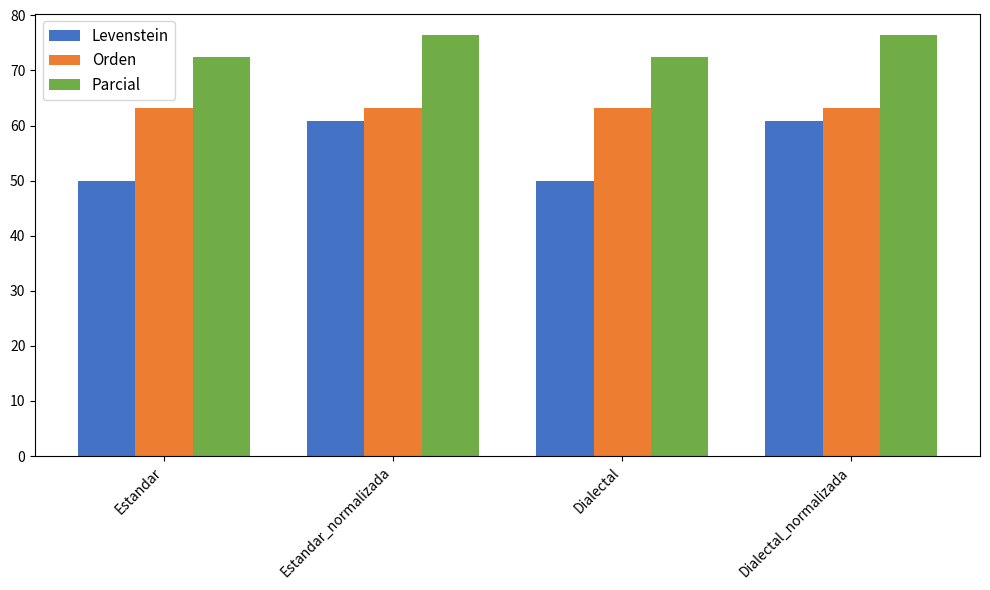

Is the value of Parcial at Estandar greater than the value of Orden at Dialectal_normalizada?

Yes